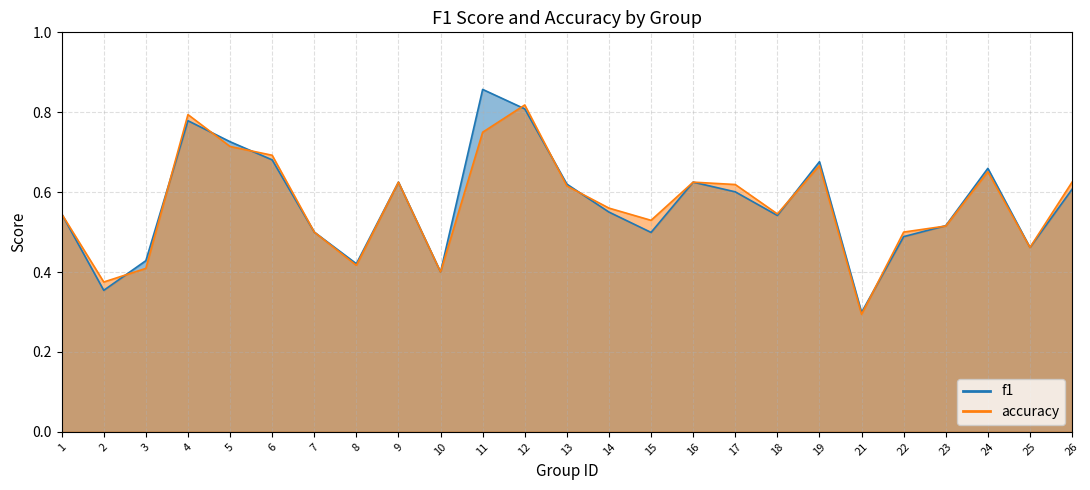

How many interior local peaks does the f1 series have?

6